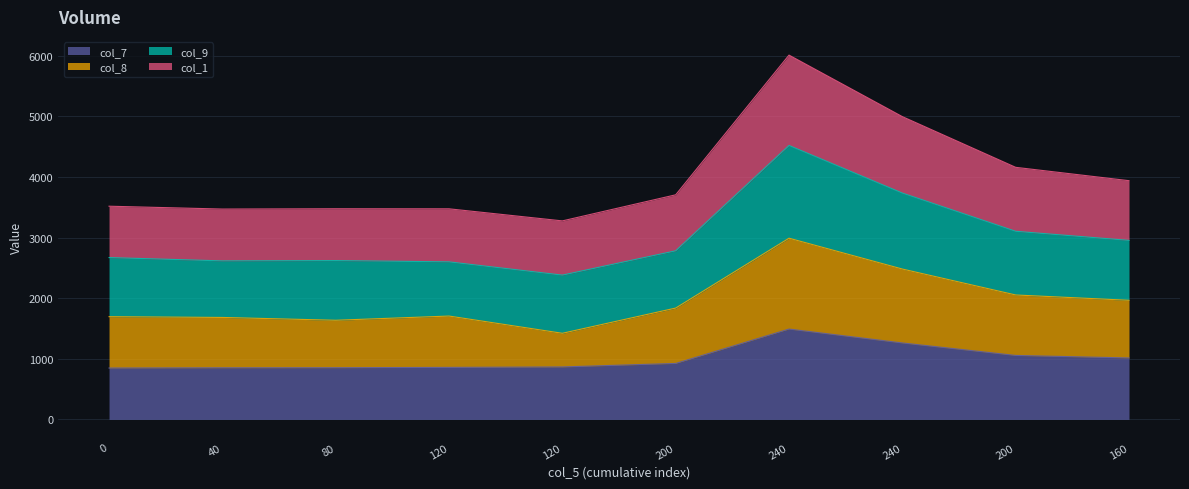

What are all the series names shown in the legend?

col_7, col_8, col_9, col_1